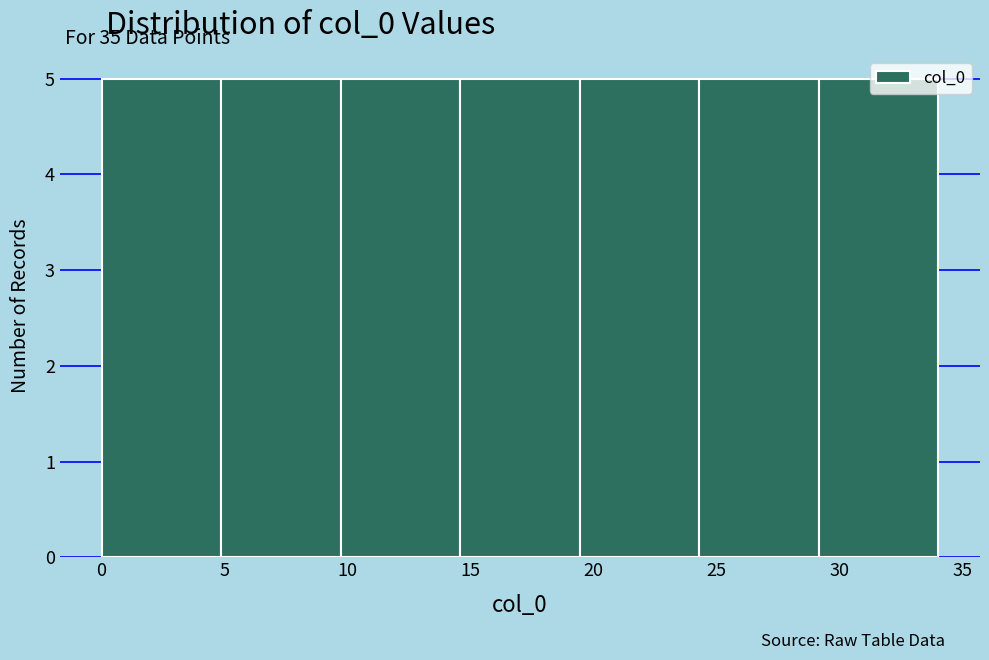

Reading left to right, transcribe this chart: for each bar, give the range it covers on the x-axis and its height. Neither the bar edges nor the heights are printed on the chart, so give them approximately, as read against the axes.

0.0 to 5.0: 5
5.0 to 9.5: 5
9.5 to 14.5: 5
14.5 to 19.5: 5
19.5 to 24.5: 5
24.5 to 29.0: 5
29.0 to 34.0: 5